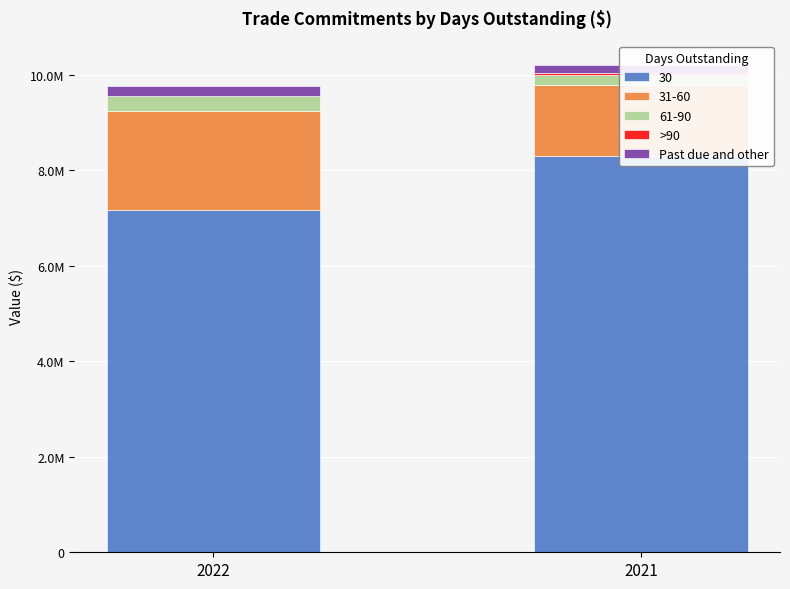

The >90 series shows 29324 at 2021. True or false?

True